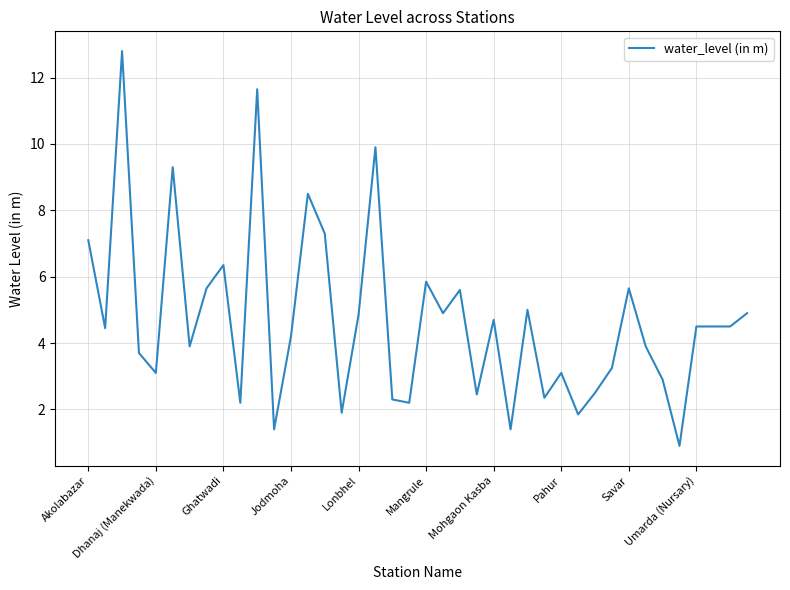

What is the difference between the maximum and minimum values?

11.9